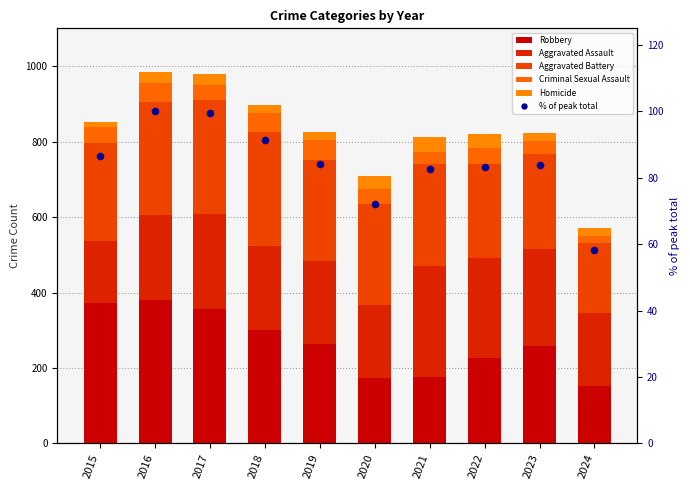

Which series reaches the minimum Y coordinate?

Homicide